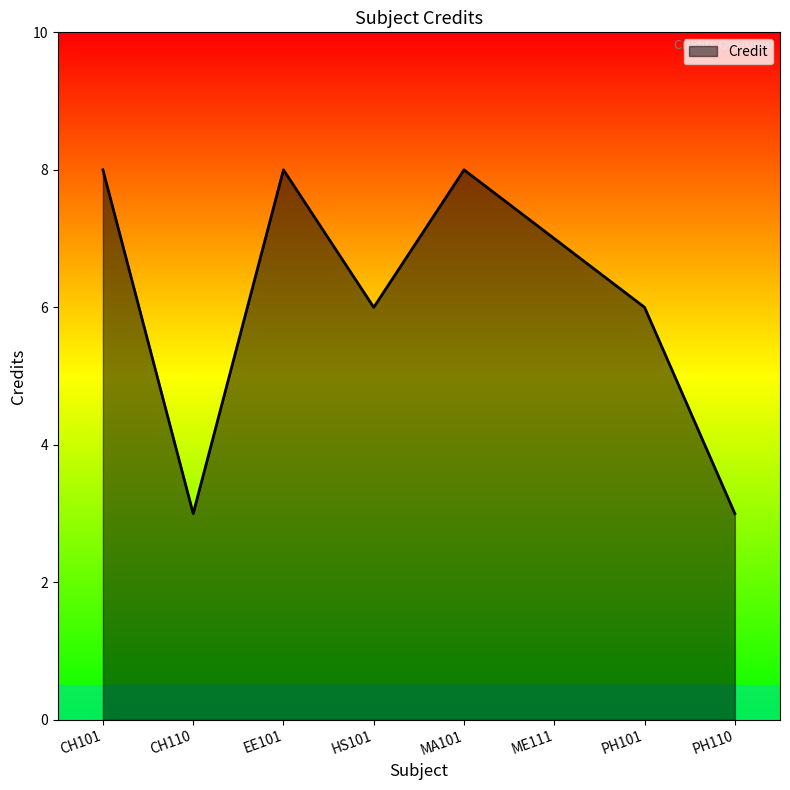

Does the chart display data point markers on the line(s)?

No